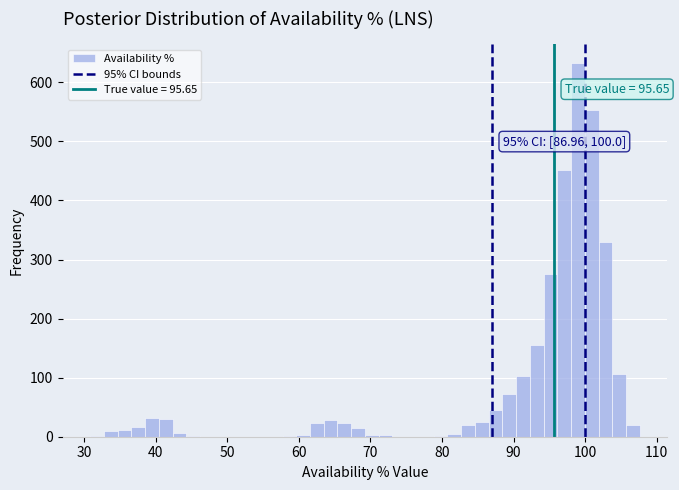

Read against the x-axis, roughly where is the centre of the tallest bar?

99